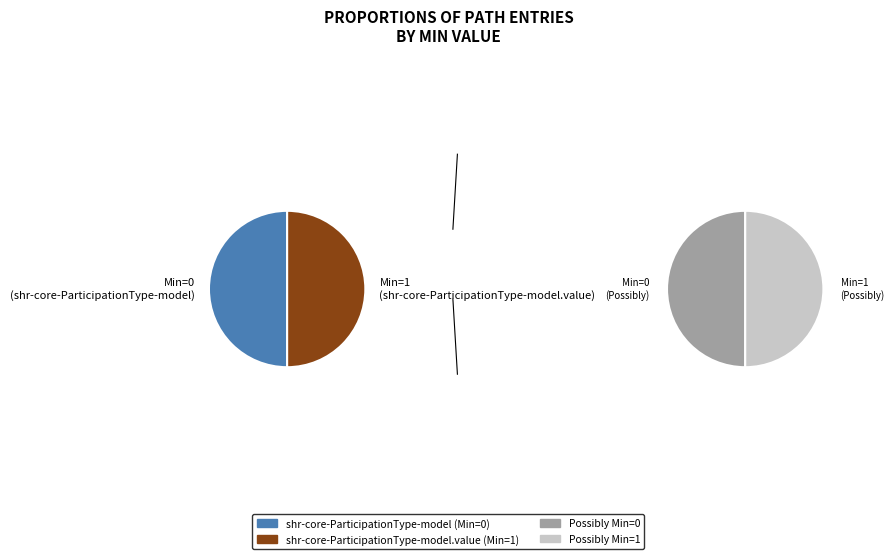

What is the majority slice?

shr-core-ParticipationType-model.value